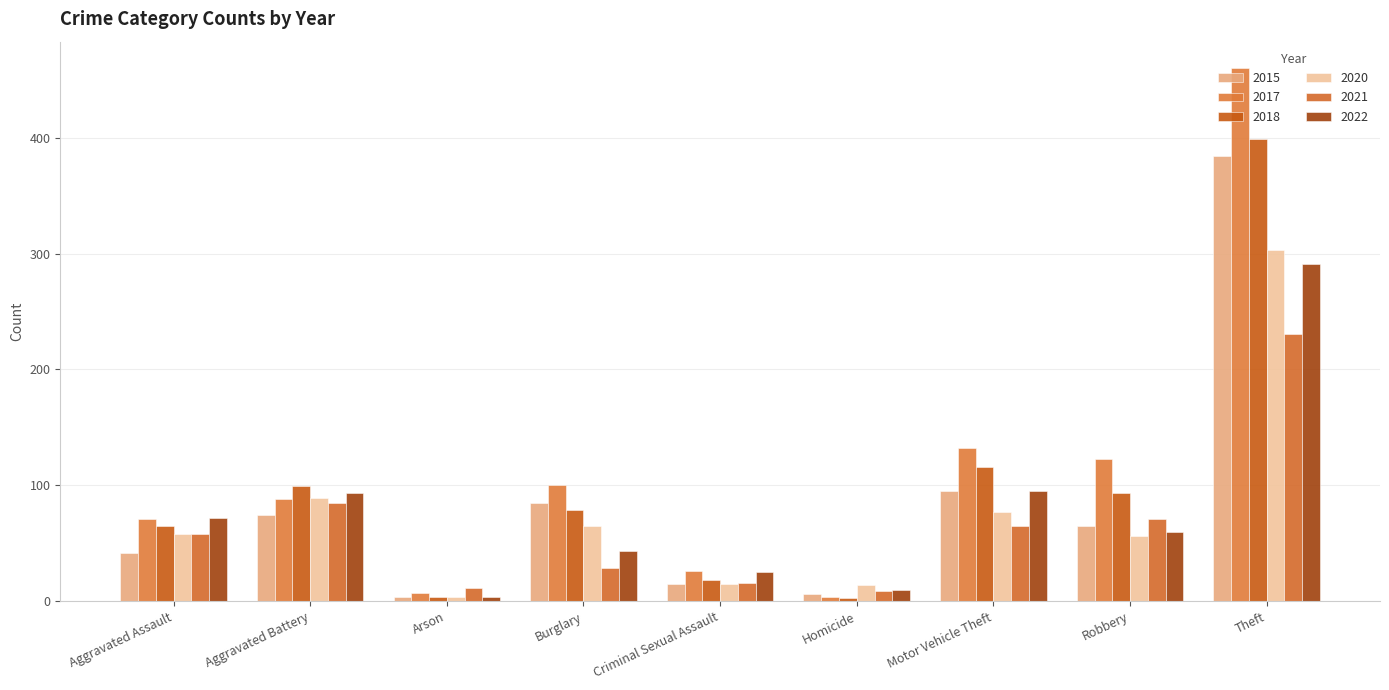

What is the value of the 2020 bar at the 4th from the left?

65